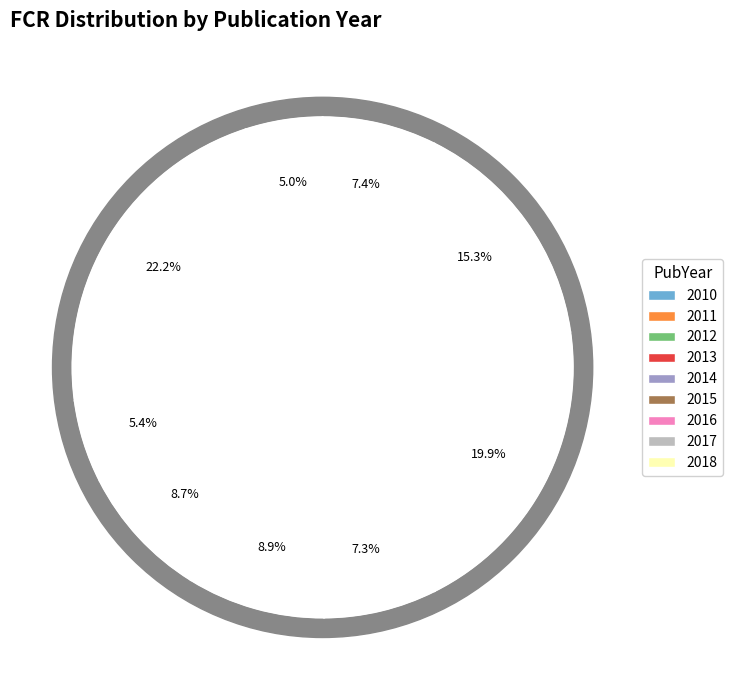

To the nearest percent, what portion does 2011 represent?

22%